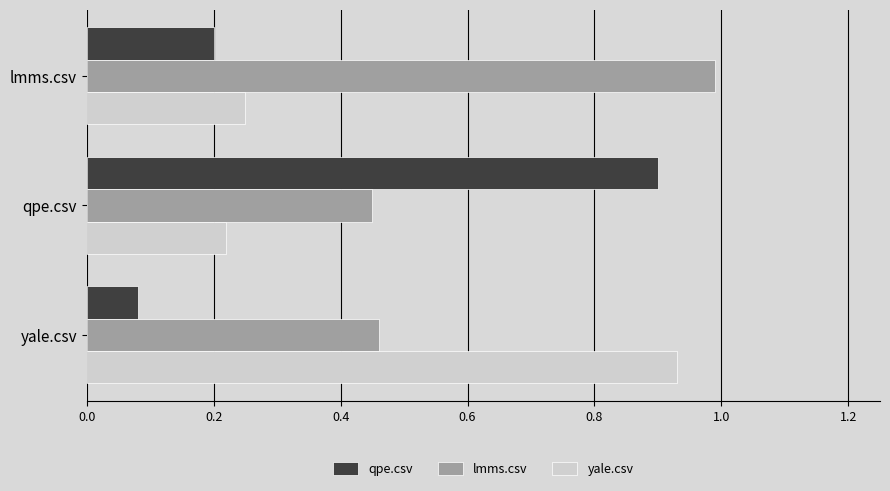

At which label is qpe.csv closest to 0?

yale.csv